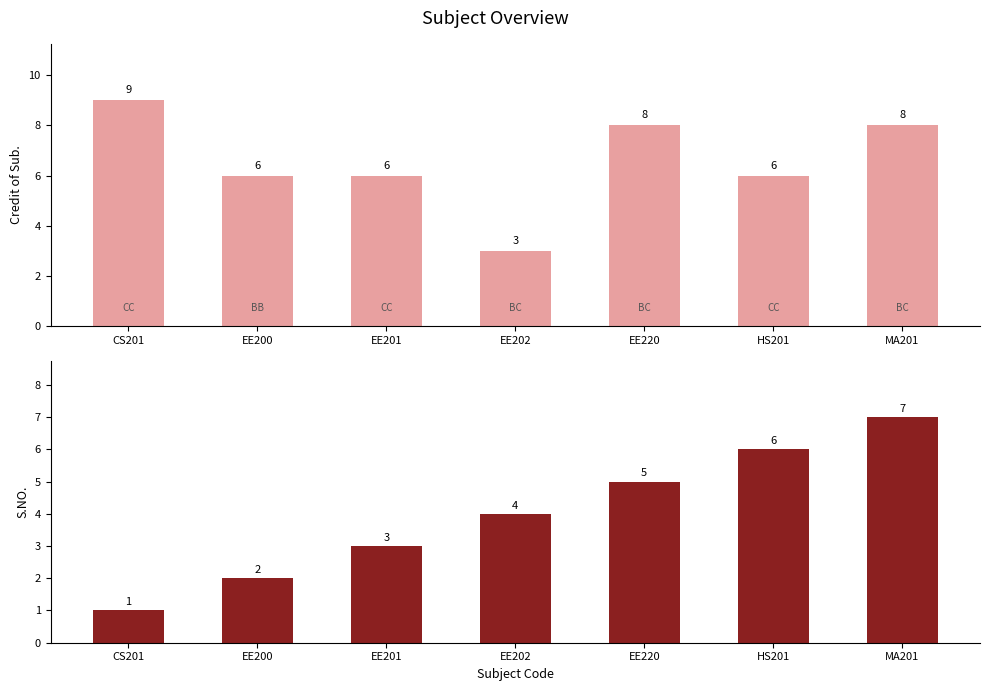

The S.NO. series shows 3 at EE200. True or false?

False